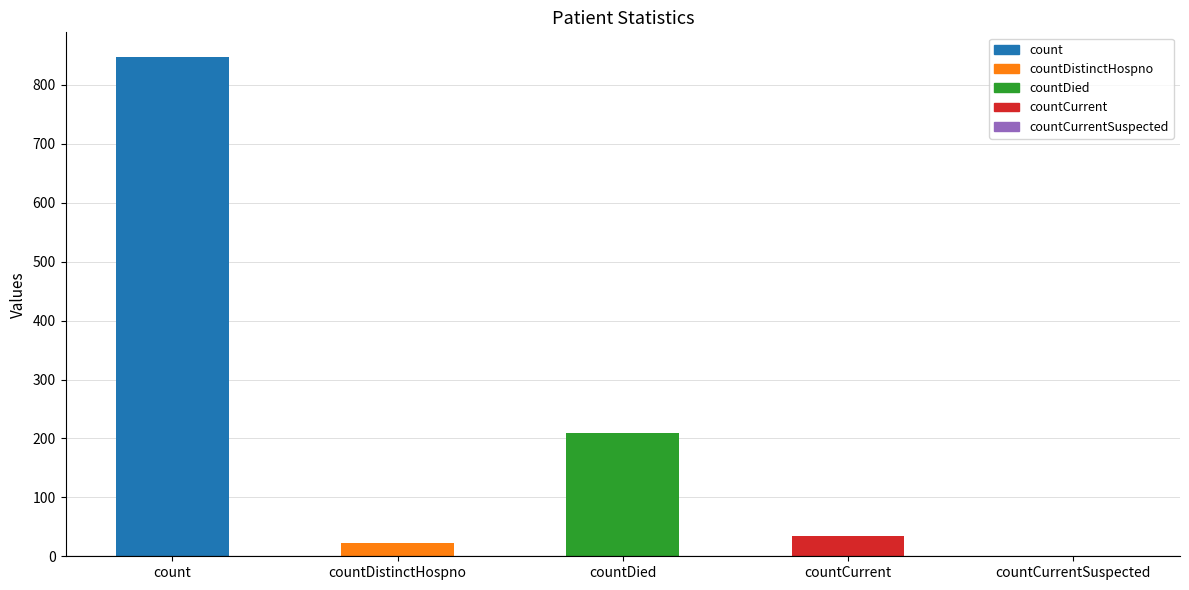

How many data points does each series have?

5